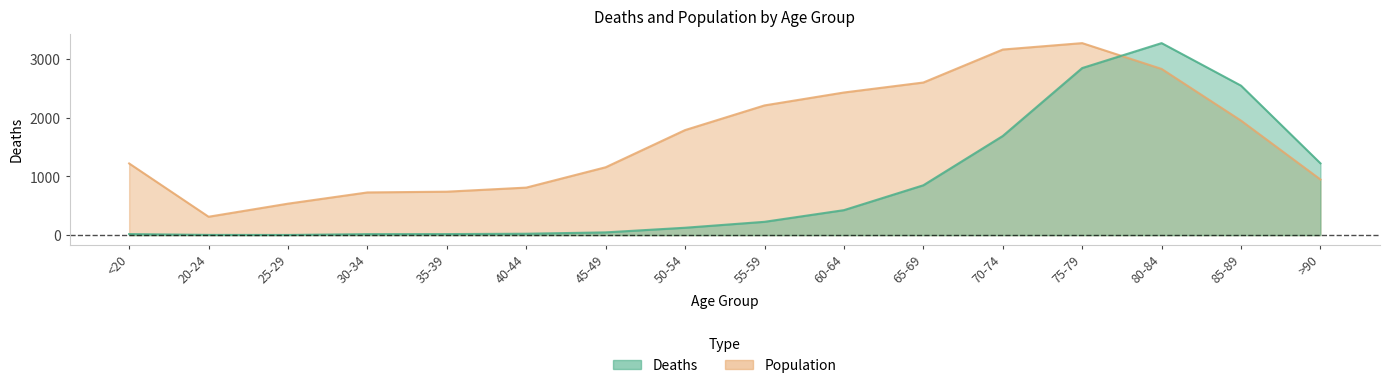

How many data points in Population are above 1790?

8